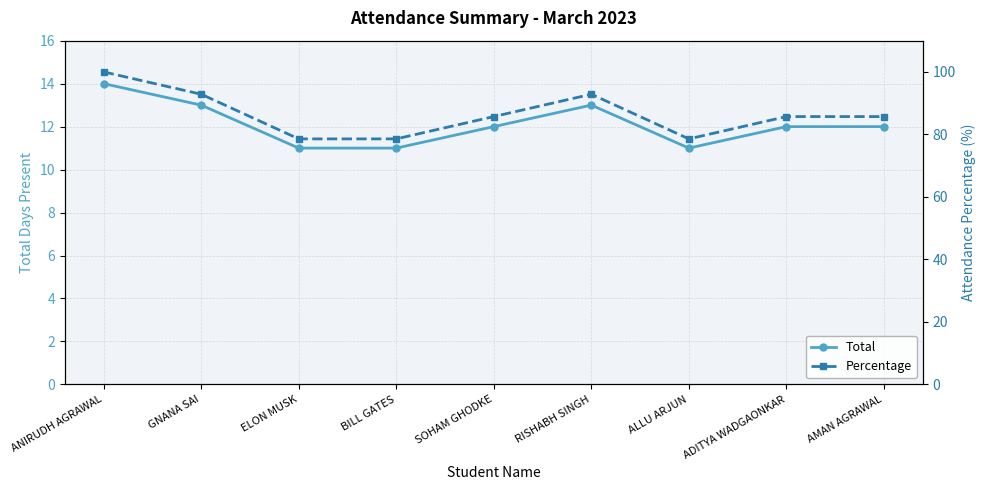

Reading right to left, list all the values displayed in this chart.

Total: 12.0	12.0	11.0	13.0	12.0	11.0	11.0	13.0	14.0
Percentage: 85.7	85.7	78.6	92.9	85.7	78.6	78.6	92.9	100.0